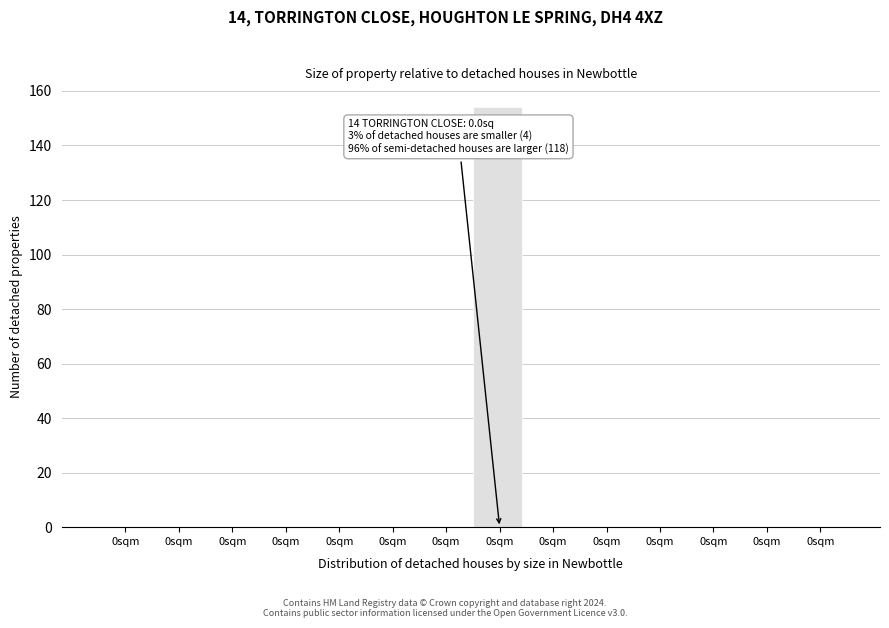

Are the bars horizontal?

No